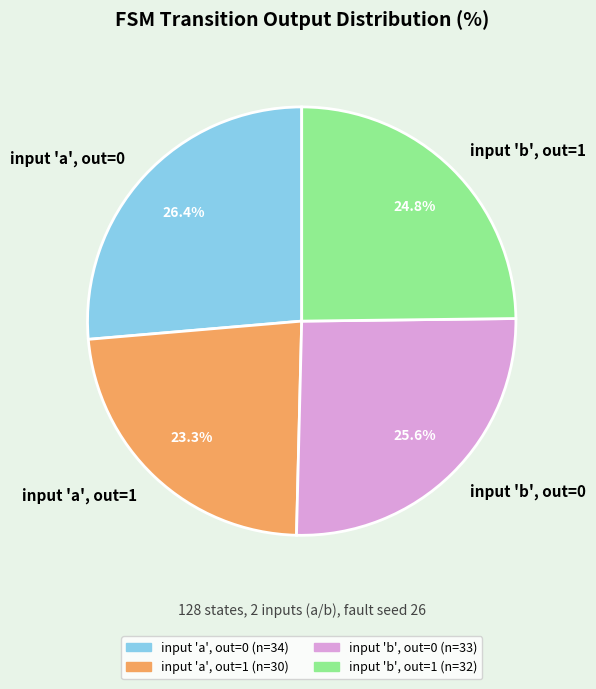

What is the ratio of the value at input 'a', out=1 to the value at input 'b', out=1?

0.9